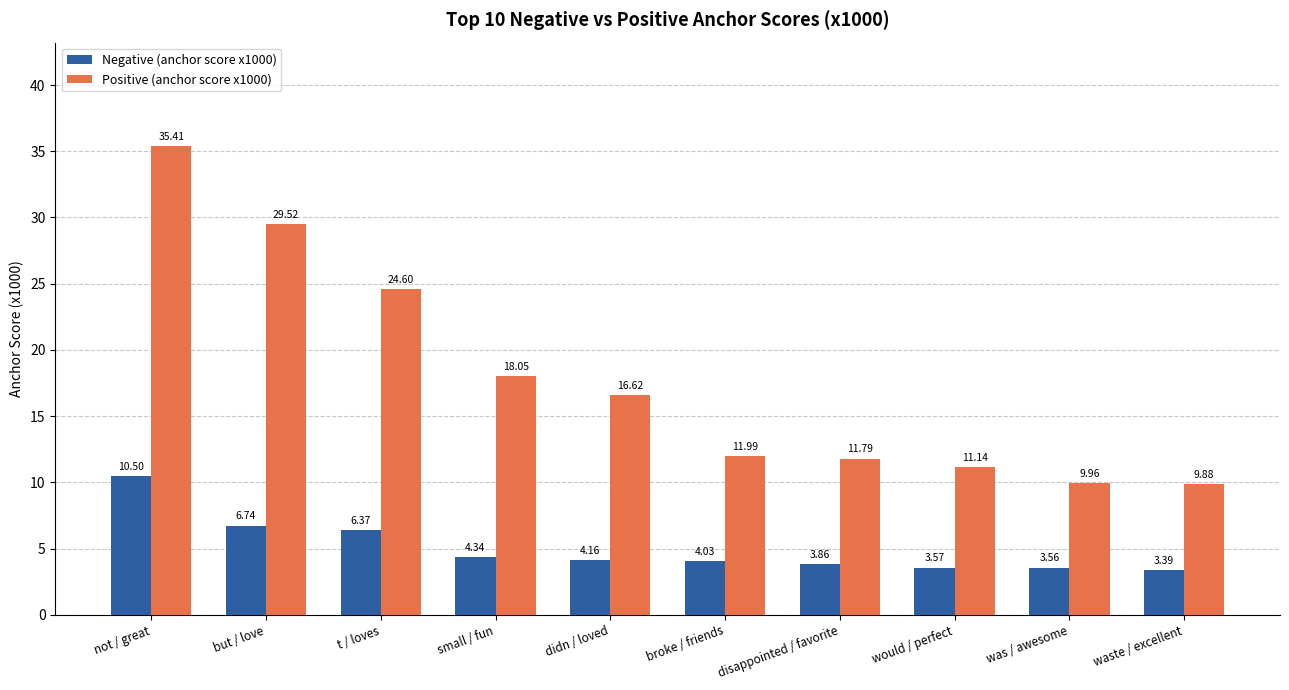

What position from the left is t / loves?

3